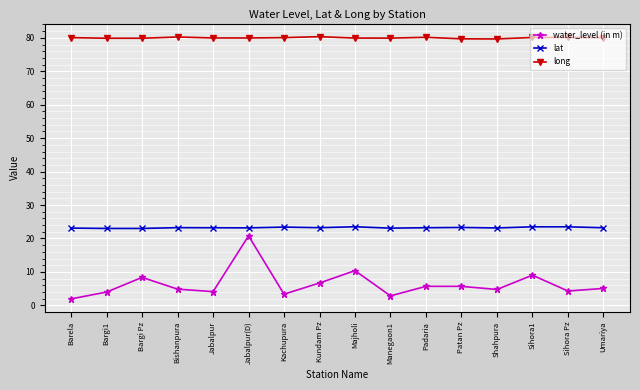

Rank the series by their average value, from highest to lowest.

long, lat, water_level (in m)